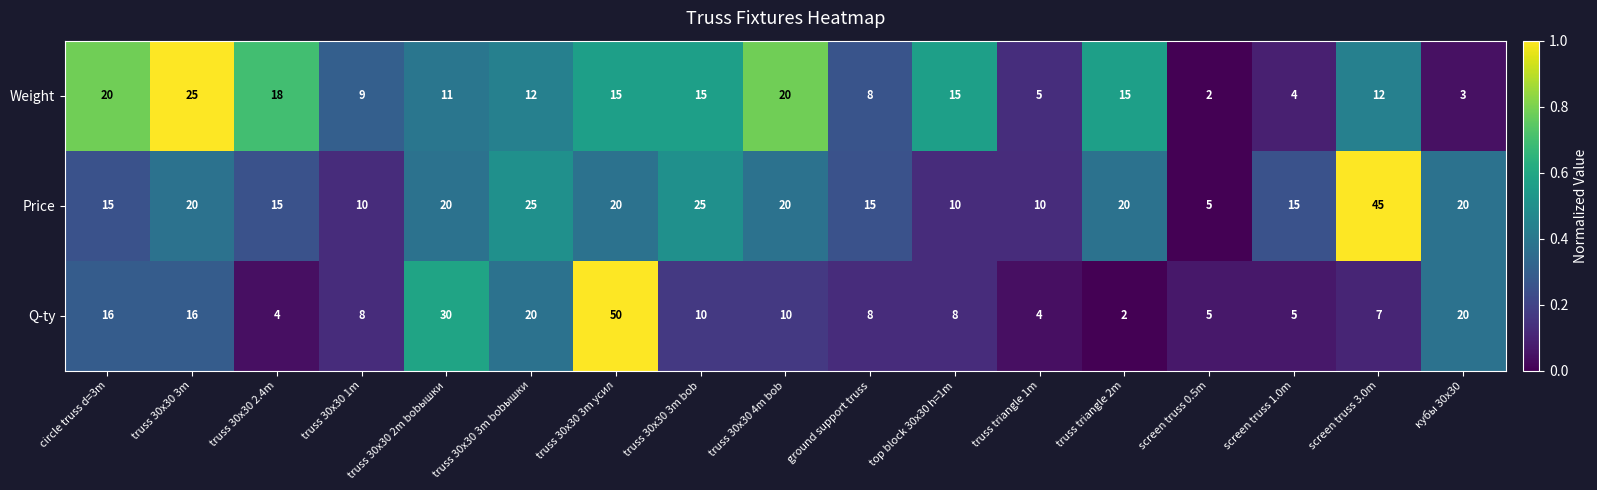

Which series has the widest spread of values?

Q-ty